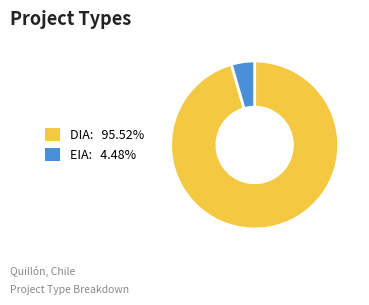

Is it true that DIA is 84% of the pie?

False